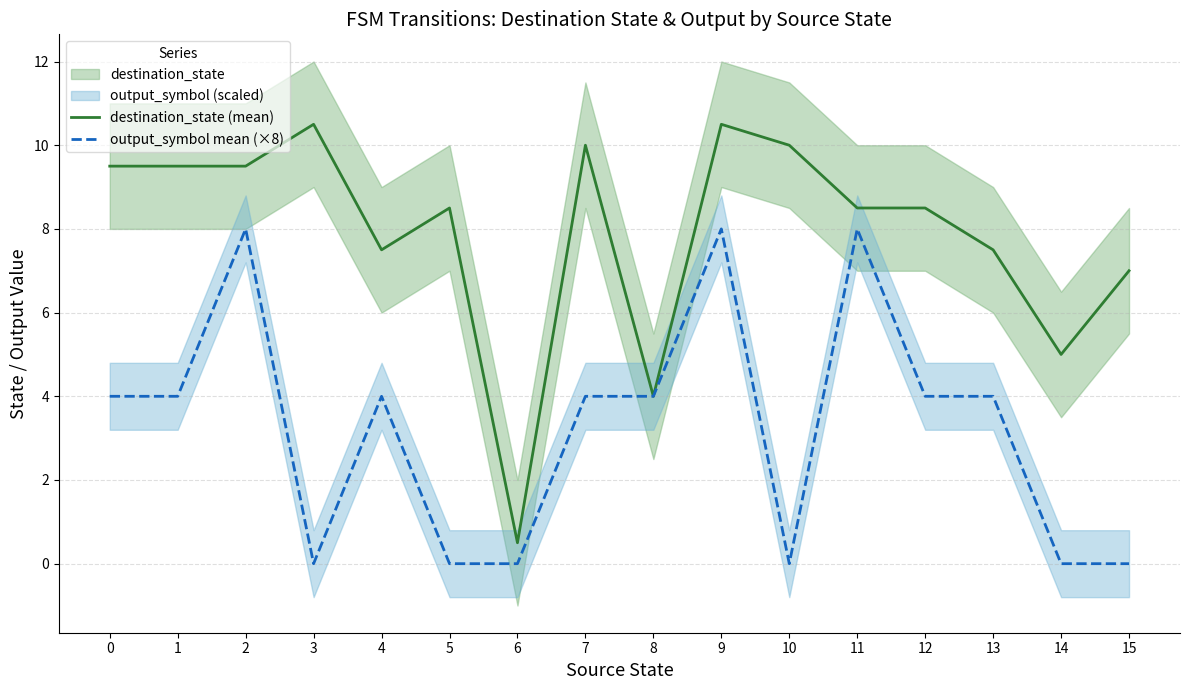

Is it true that output_symbol mean (×8) equals 5.6 at 7?

False